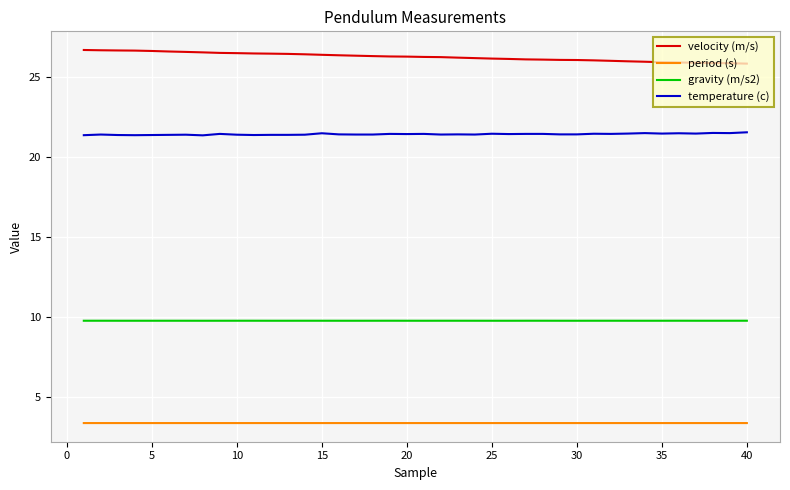

Which series has the largest total across all categories?

velocity (m/s)